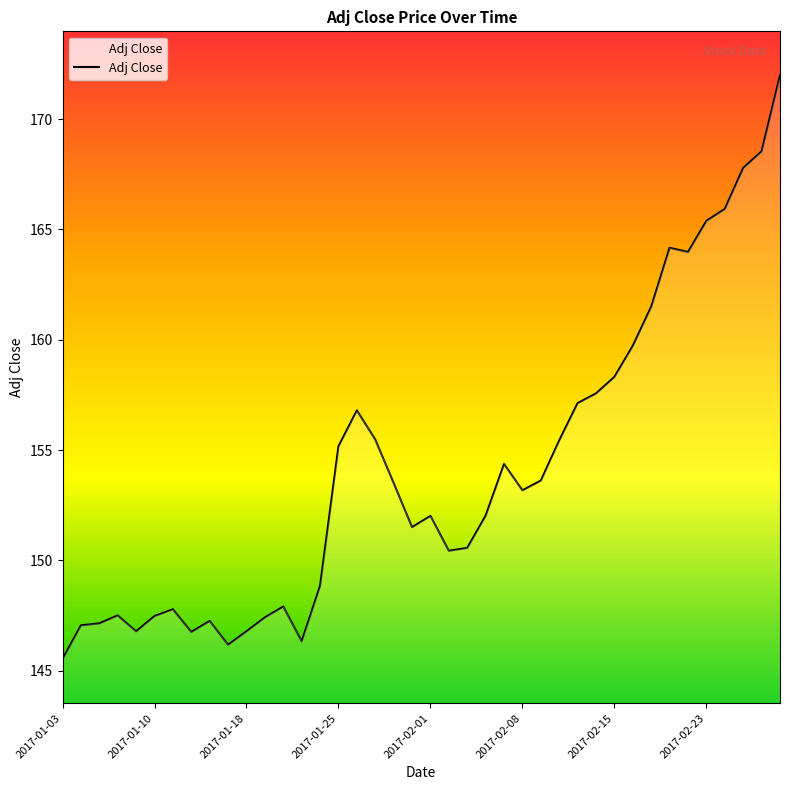

What is the greatest value displayed?

172.0